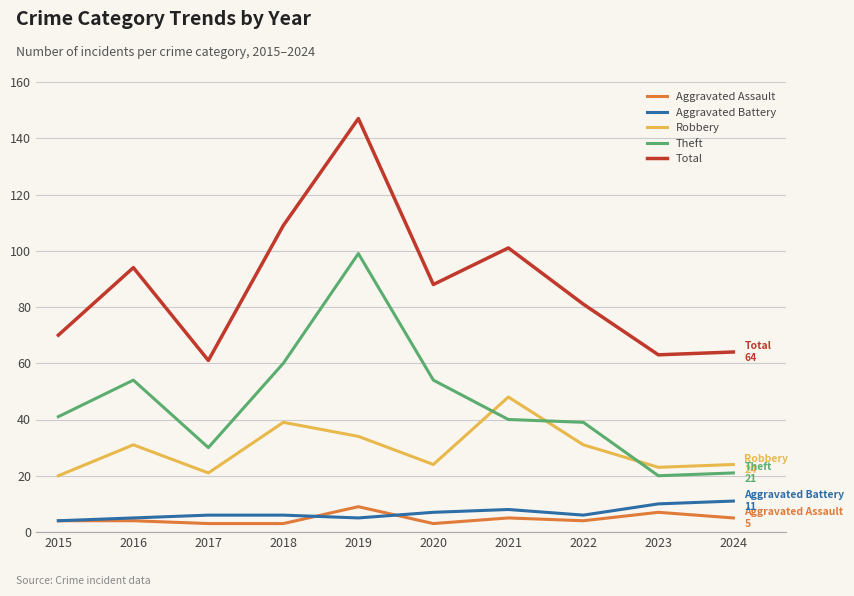

Which category has the highest value across all series?

2019